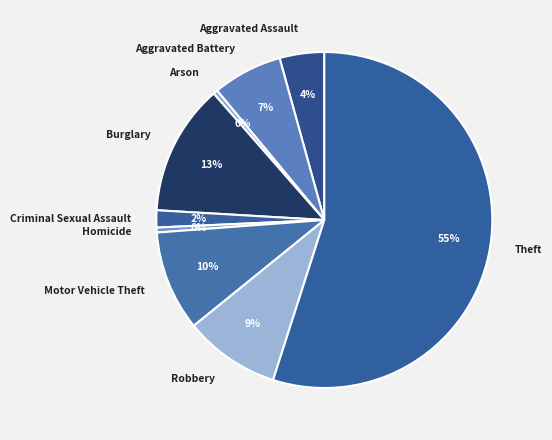

The Burglary slice represents 13% of the pie. True or false?

True